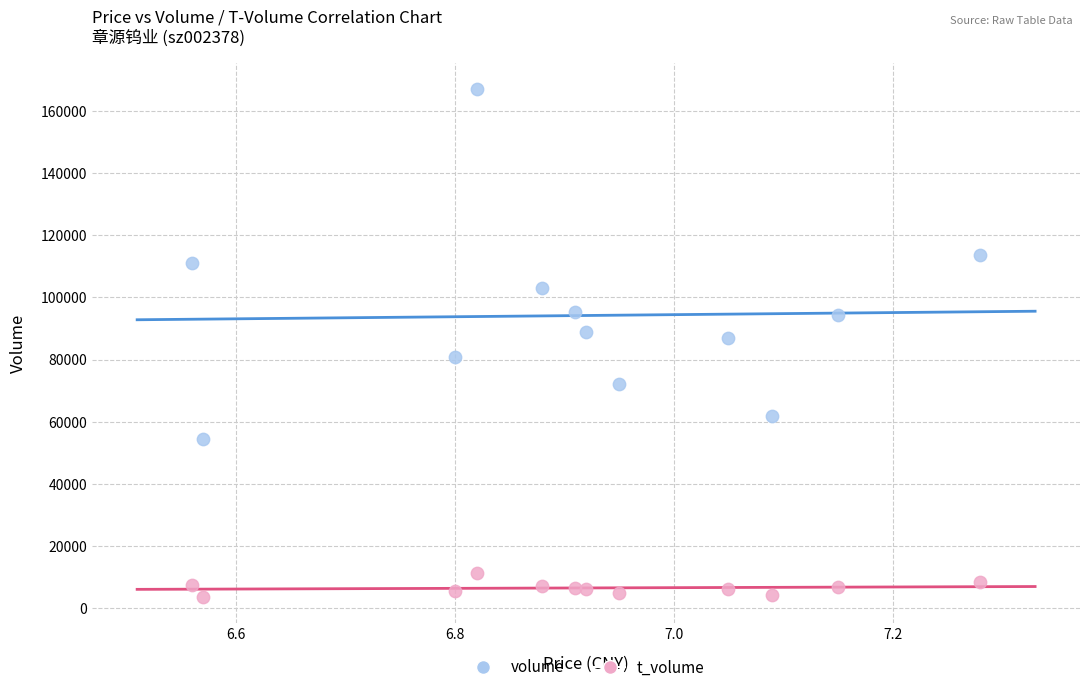

Which series reaches the maximum Y coordinate?

volume